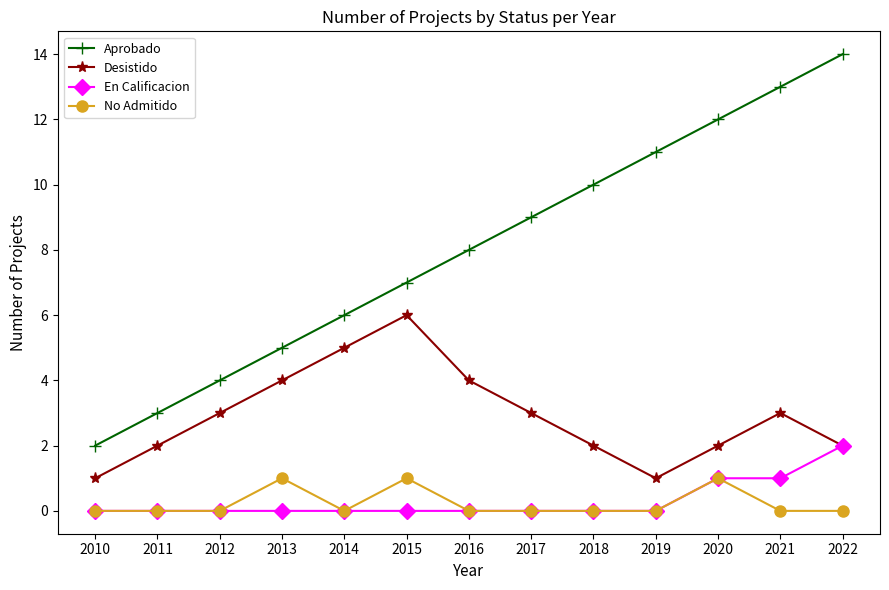

What is the value of the Aprobado point at the 8th from the left?

9